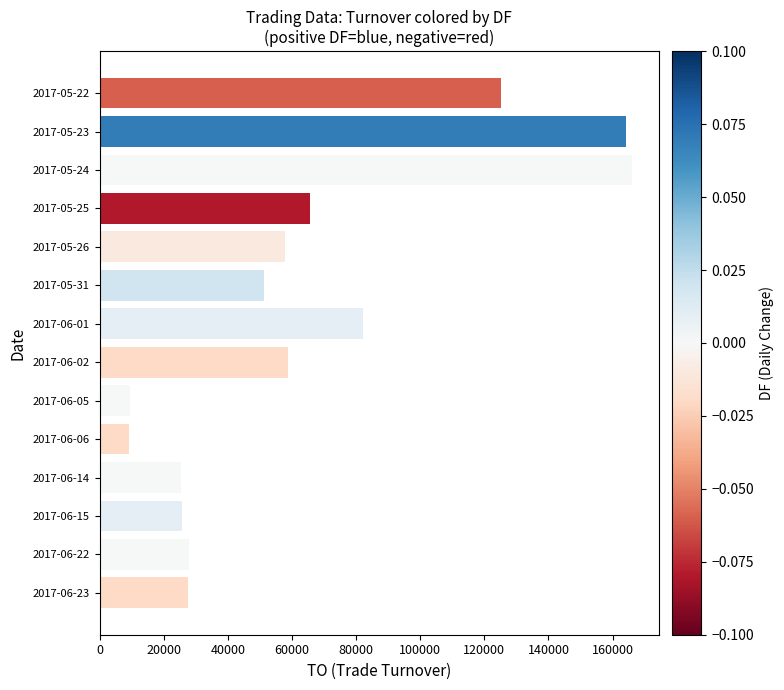

What is the label of the 12th bar from the top?

2017-06-15